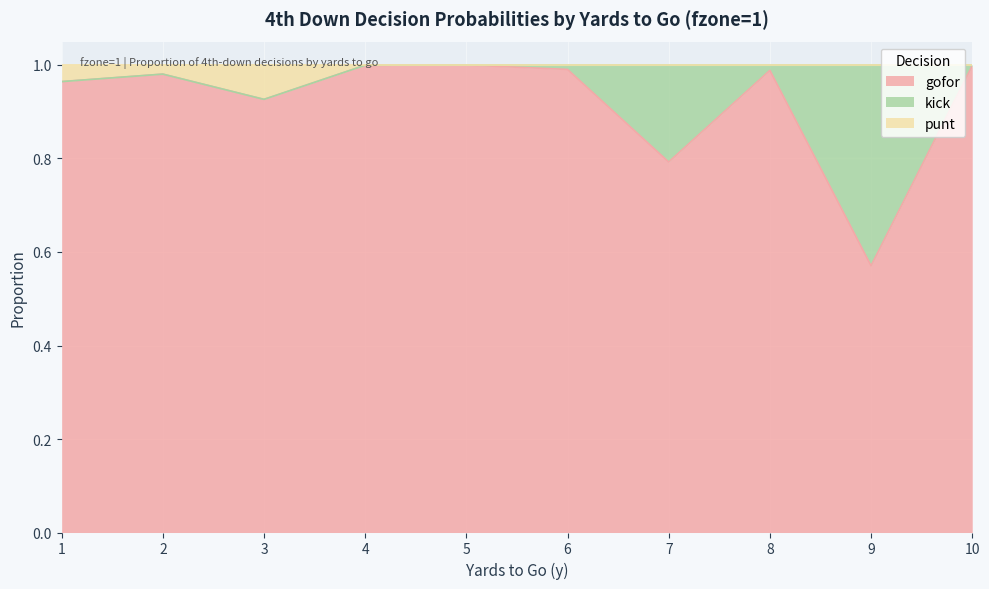

Read the gofor value at 5.

1.0